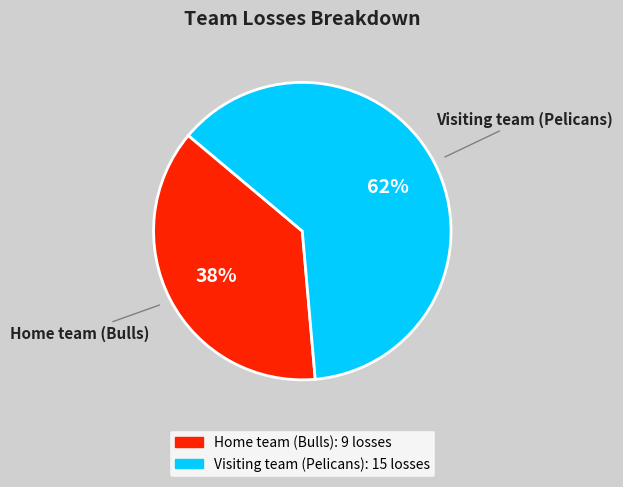

The Visiting team (Pelicans) slice represents 62% of the pie. True or false?

True